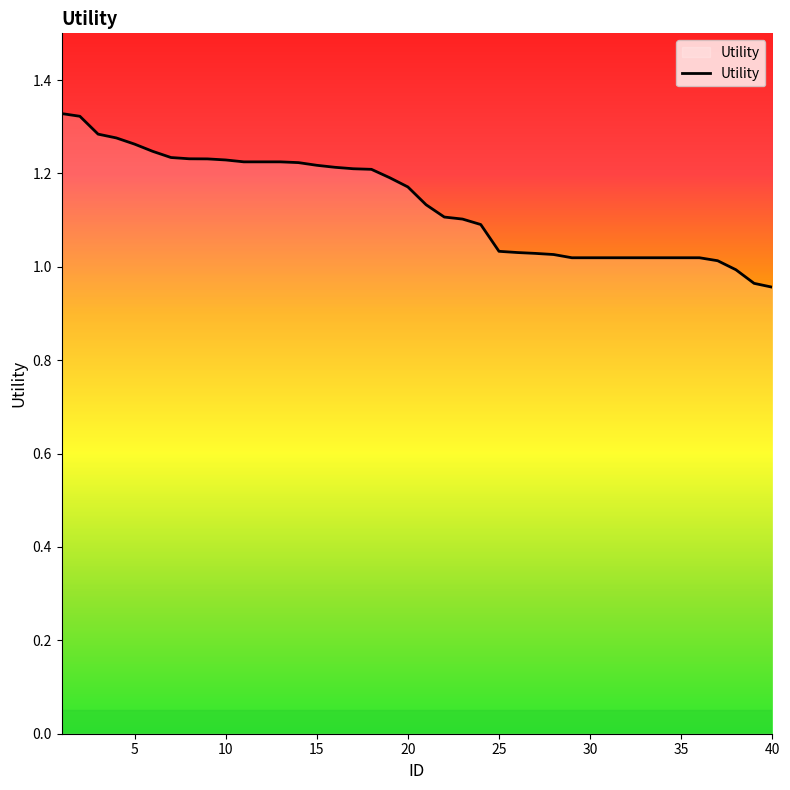

What is the difference between the maximum and minimum values?

0.4